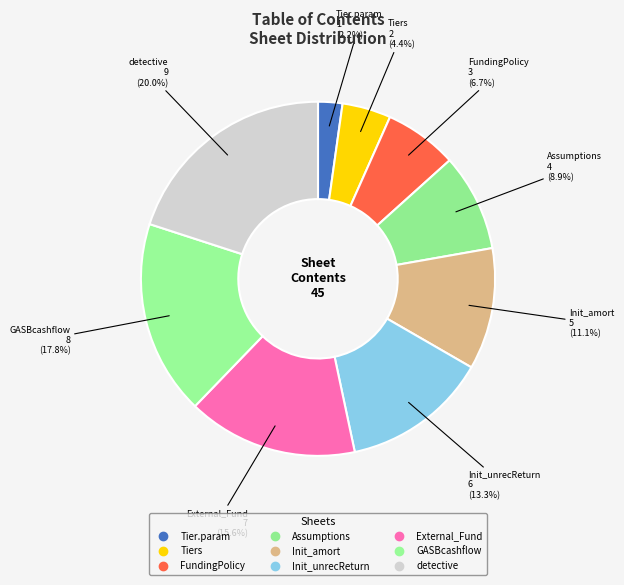

To the nearest percent, what portion does Init_amort represent?

11%